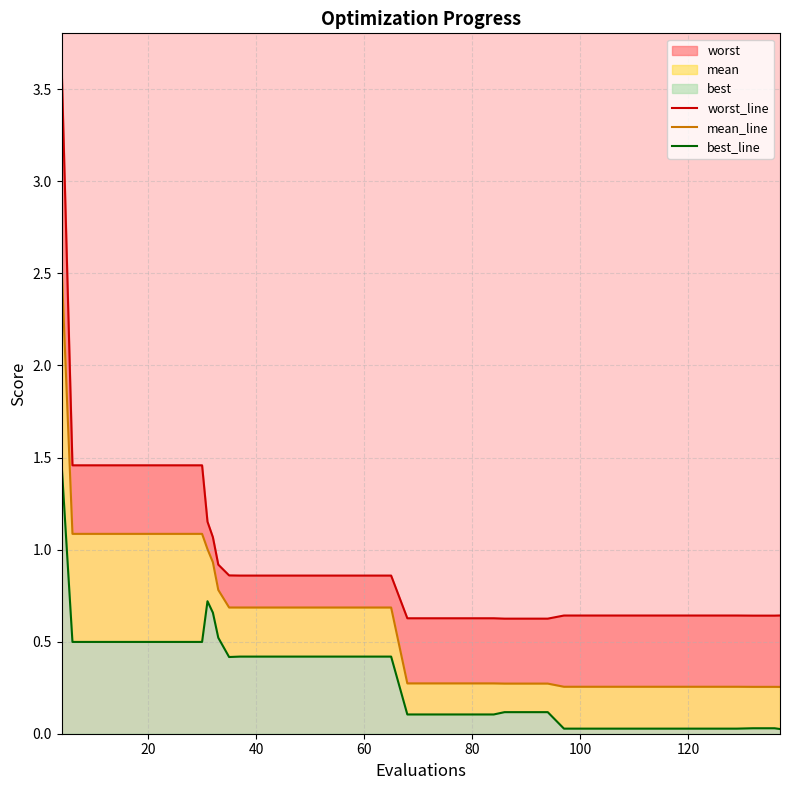

What is the maximum value shown in the chart?

3.6